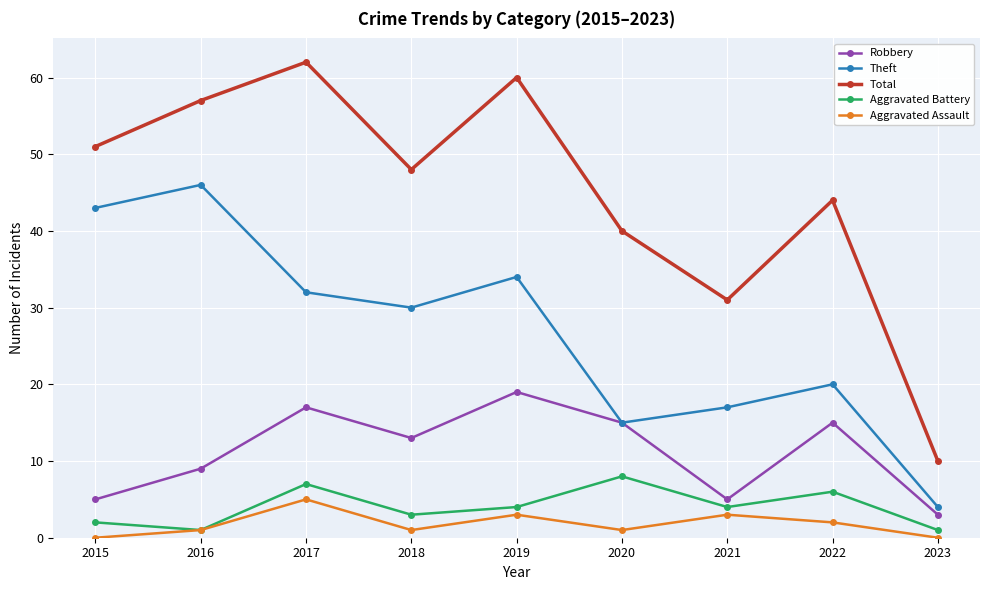

At which category does Total reach its first local peak?

2017